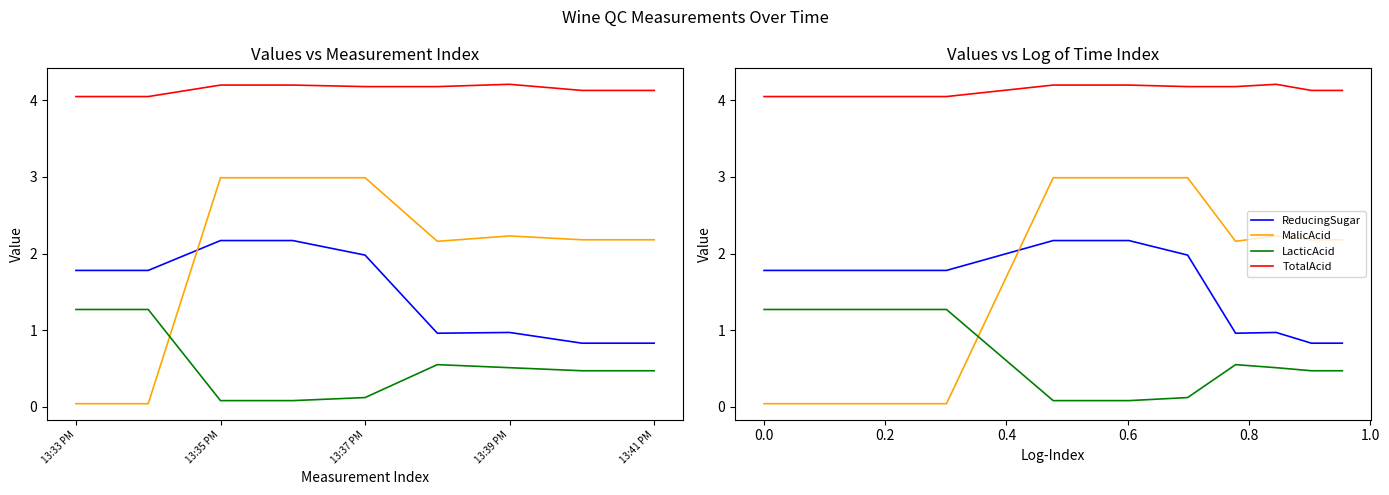

Does the chart display data point markers on the line(s)?

No